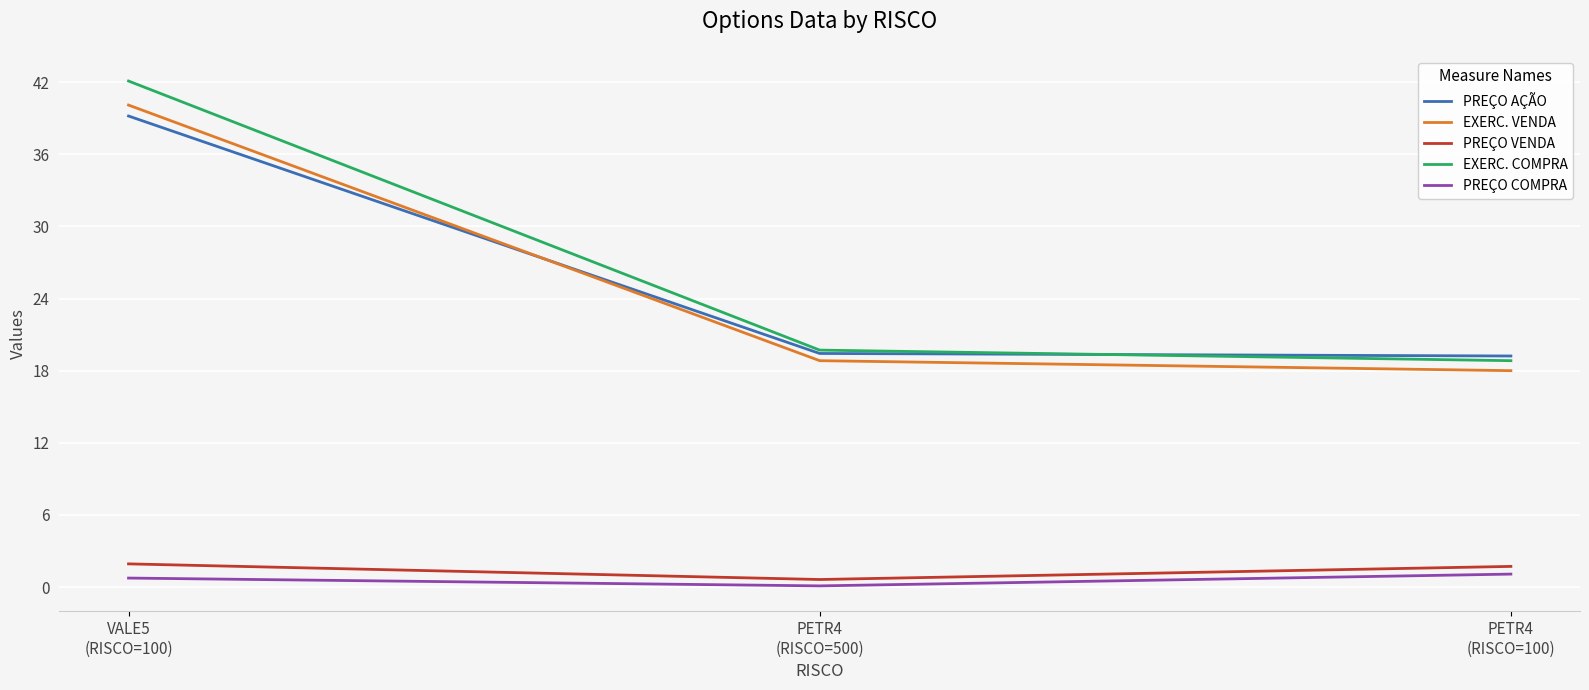

Is the value of PREÇO VENDA at PETR4
(RISCO=500) greater than the value of EXERC. COMPRA at PETR4
(RISCO=100)?

No